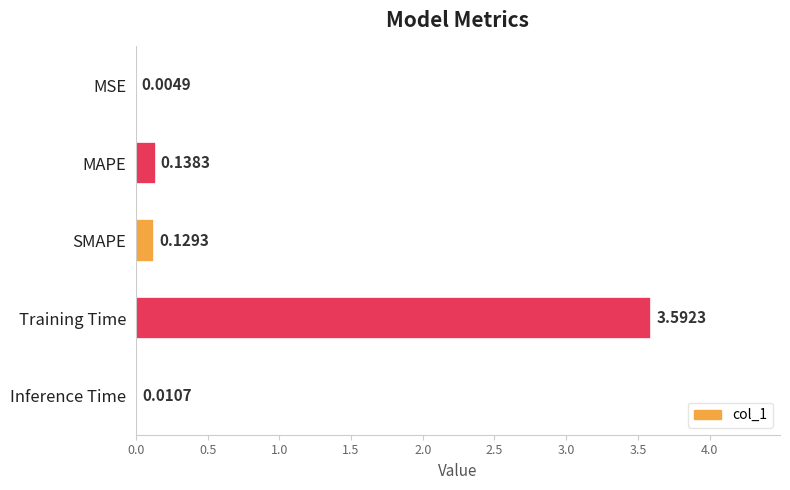

Are the bars grouped side by side (vs. stacked)?

No